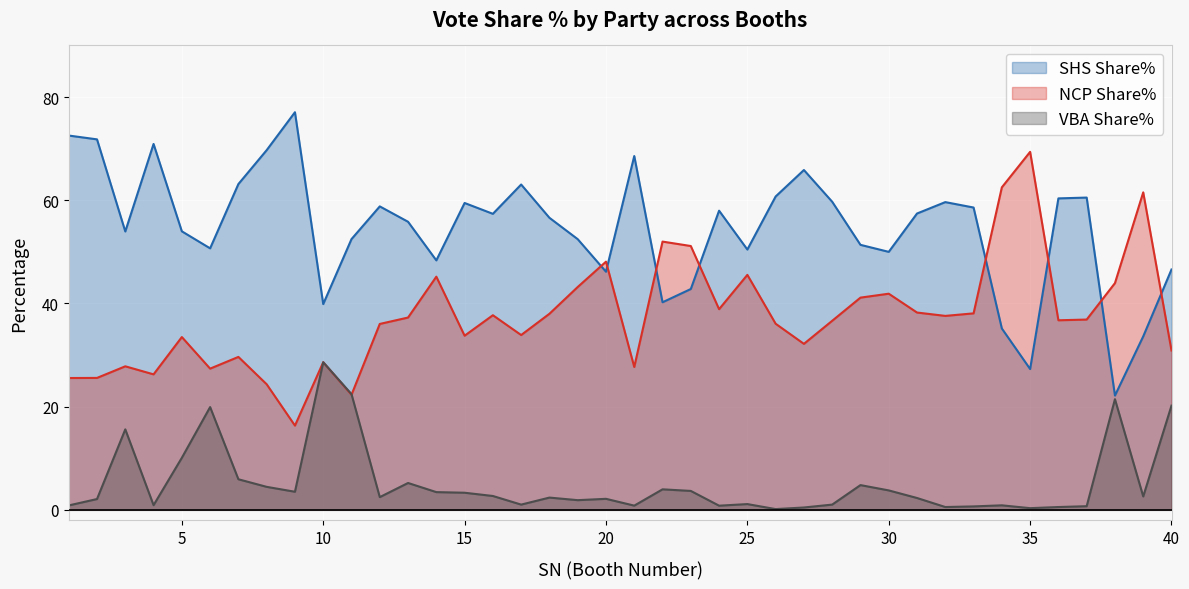

What is the value of the VBA Share% point at the 26th from the left?

0.1